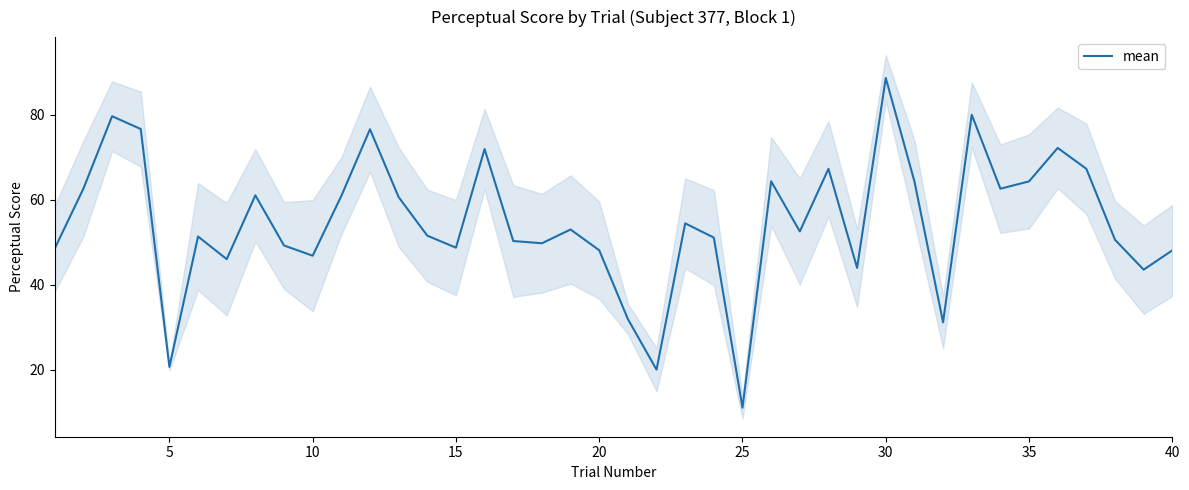

At which label does mean reach its peak?

30